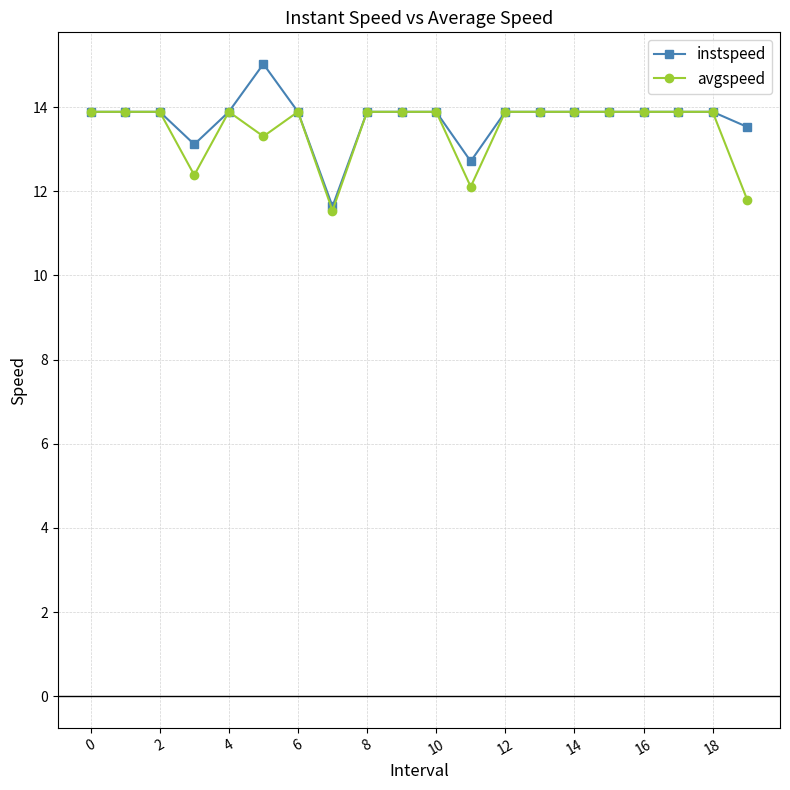

True or false: avgspeed has more than 0 points higher than both neighbors.

True